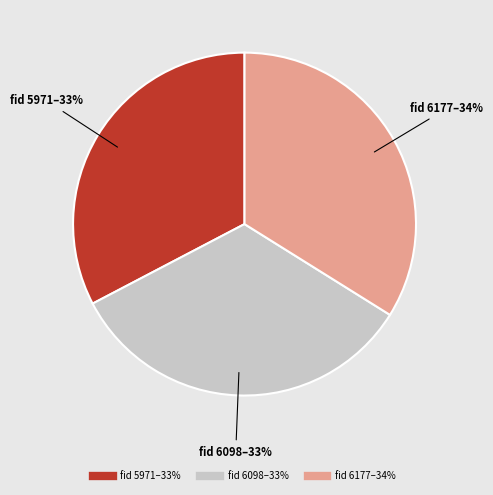

To the nearest percent, what is the difference between the largest and smallest slice percentages?

1%